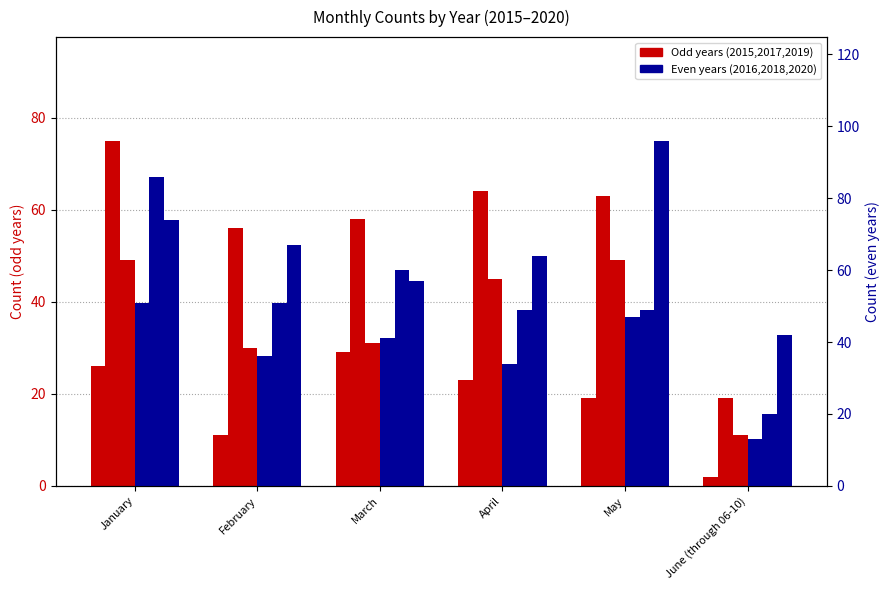

What is the maximum value shown in the chart?

96